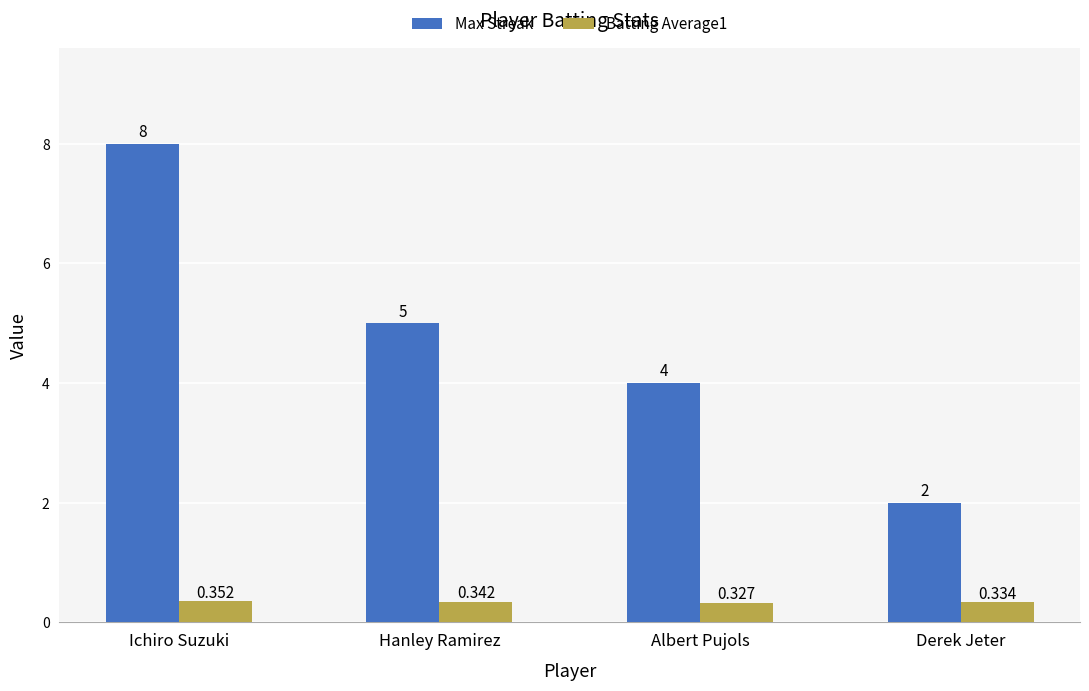

Which series has the widest spread of values?

Max Streak